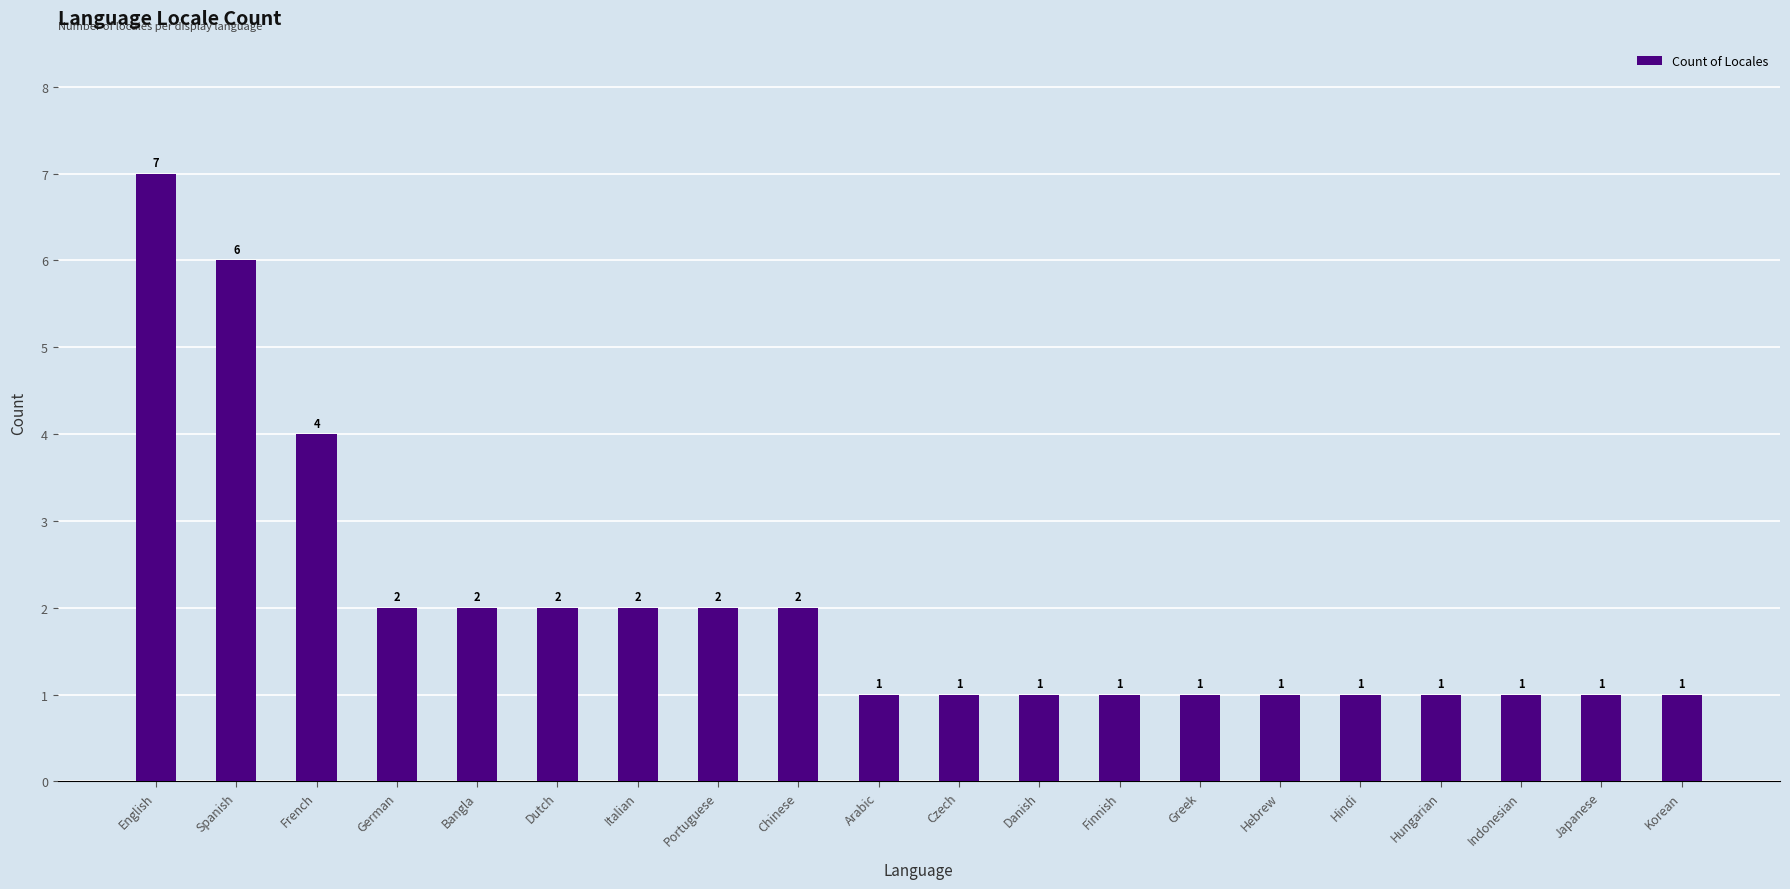

What is the difference between the values at Hindi and Chinese?

1